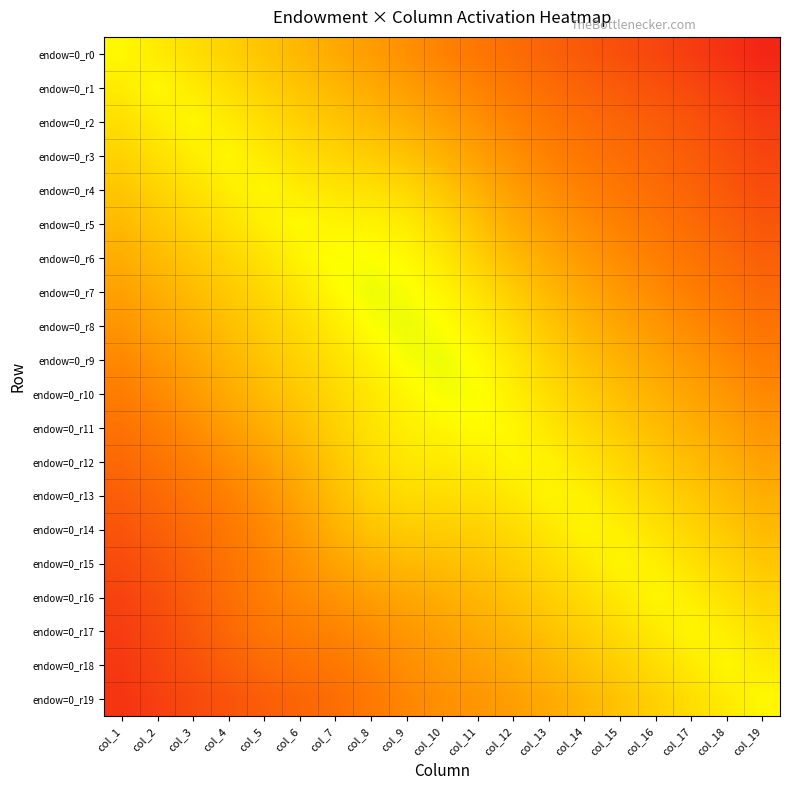

At how many categories does at least one series exceed 0?

19